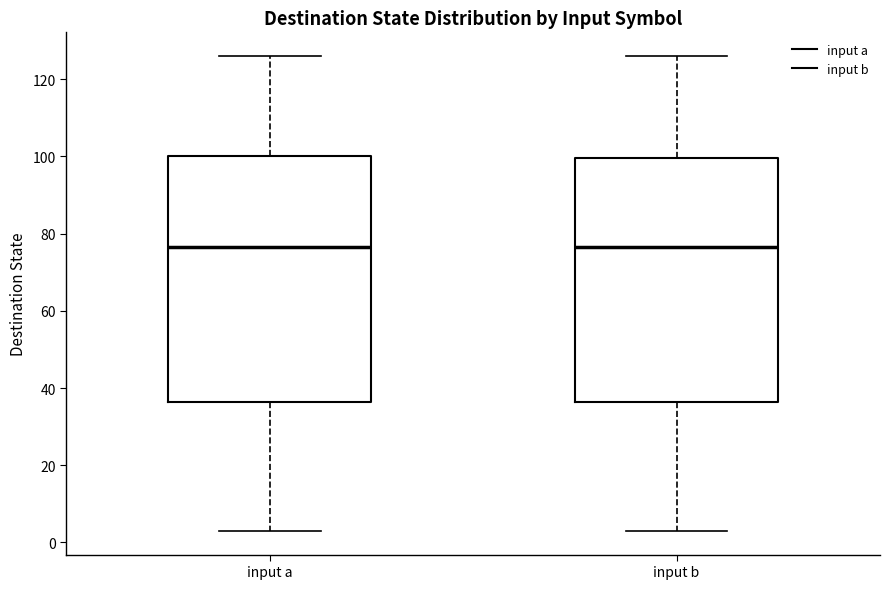

Reading left to right, transcribe this box plot: for each box, give where its median line is, the range the box spans, and where its two whiskers end, as read against the y-axis. The values are not printed on the chart, so give them approximately, as read against the axis.

input a: median 76, box 36 to 100, whiskers 4 to 126
input b: median 76, box 36 to 100, whiskers 4 to 126